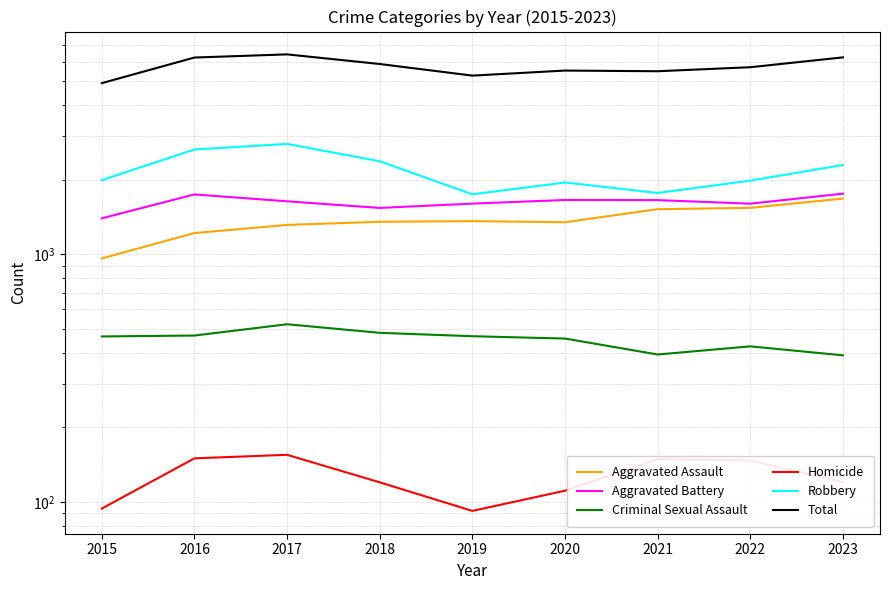

True or false: Robbery has a value of 1770 at 2021.

True